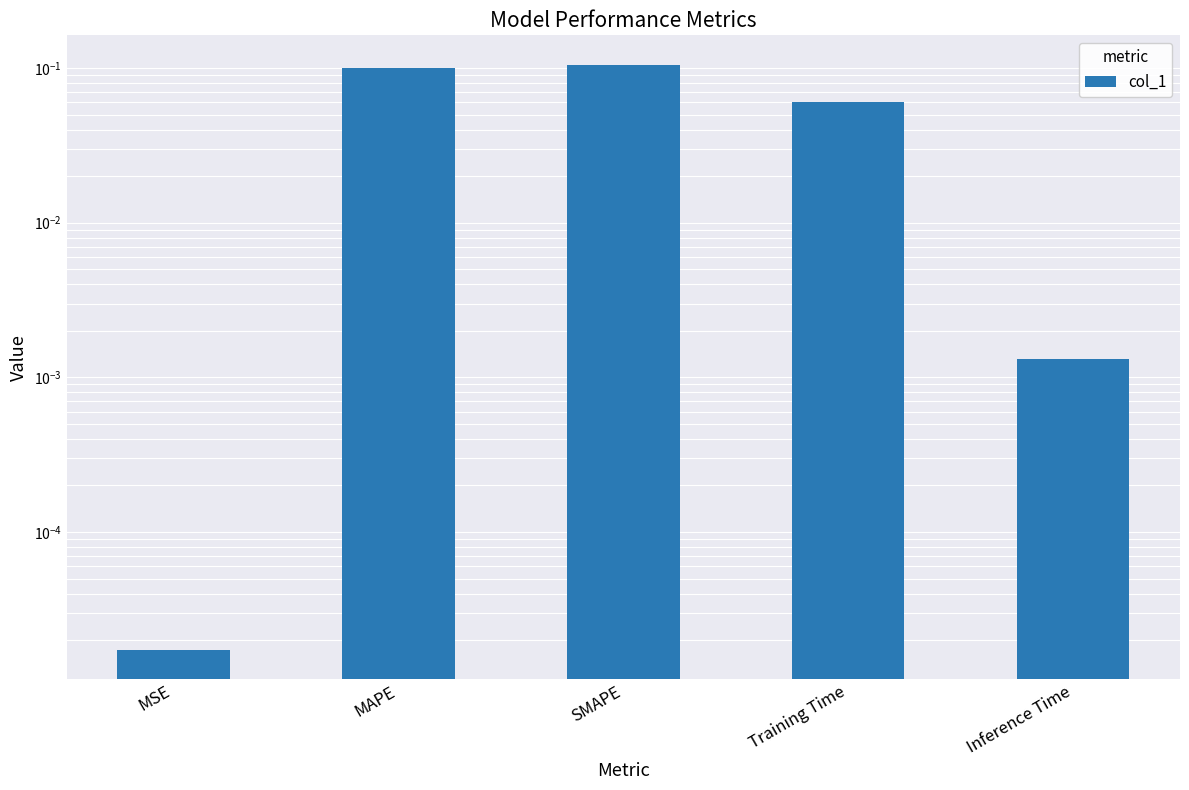

Is it true that the value at Inference Time is 0.0?

True